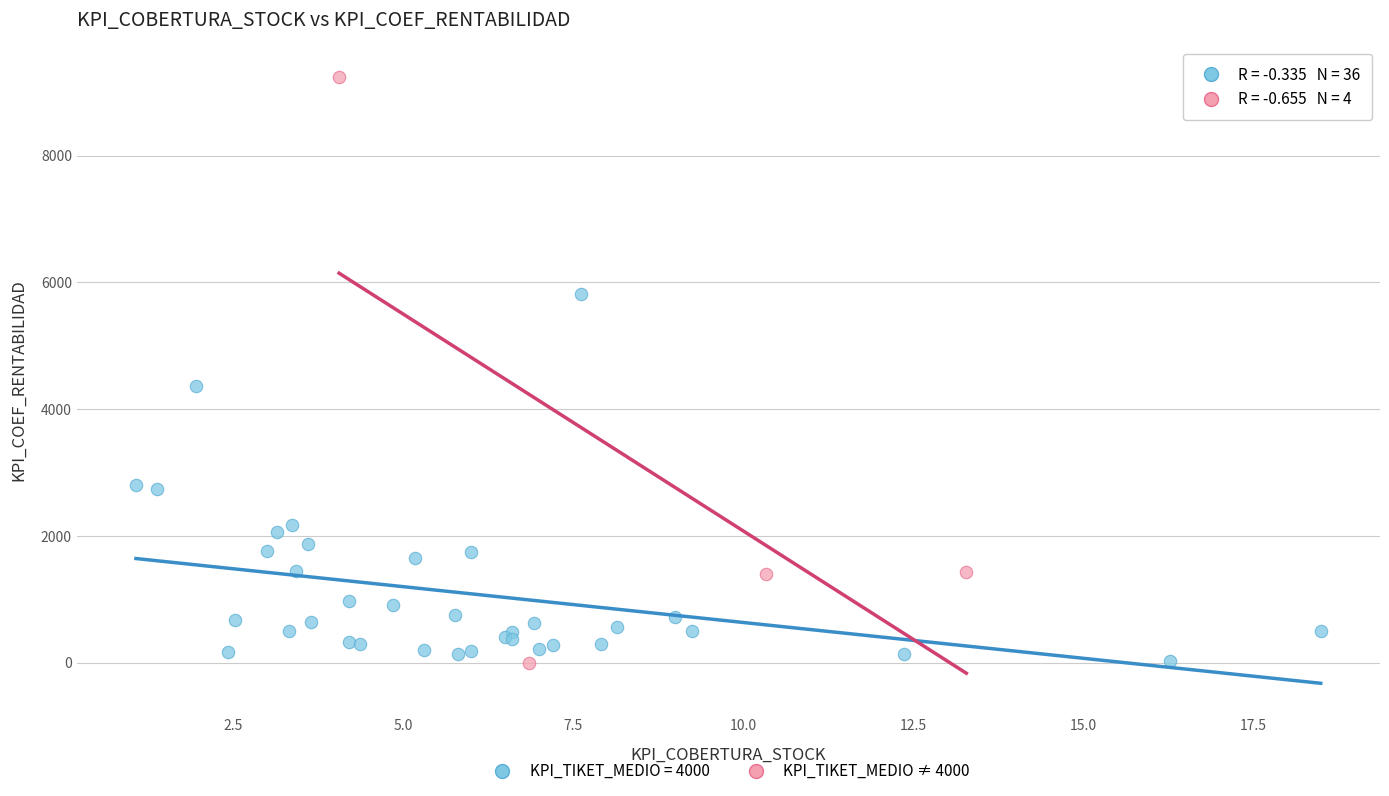

Which series has the widest spread of Y values?

KPI_TIKET_MEDIO ≠ 4000